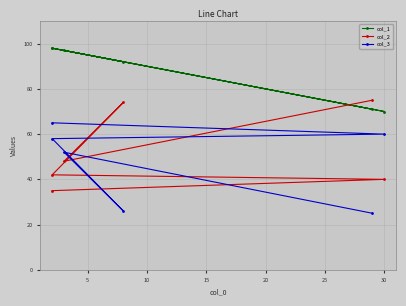

What is the sum of all col_3 values?

286